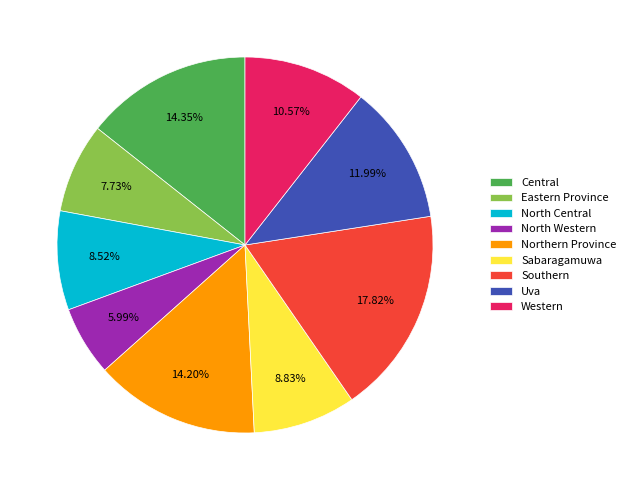

Count the number of slices in the pie.

9